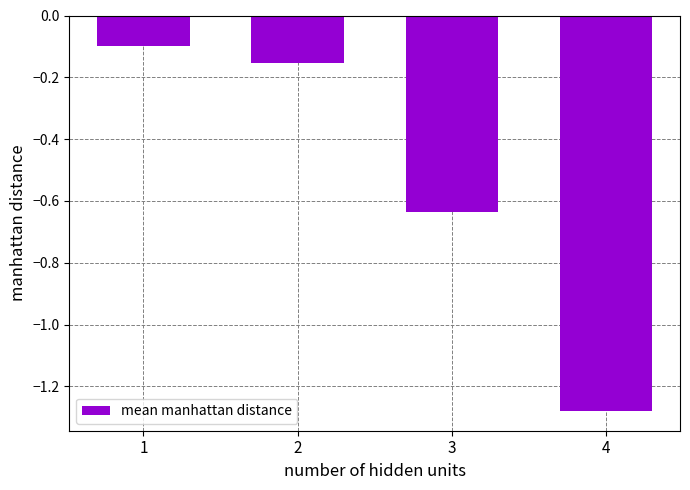

List the labels in order of value, largest first.

1, 2, 3, 4